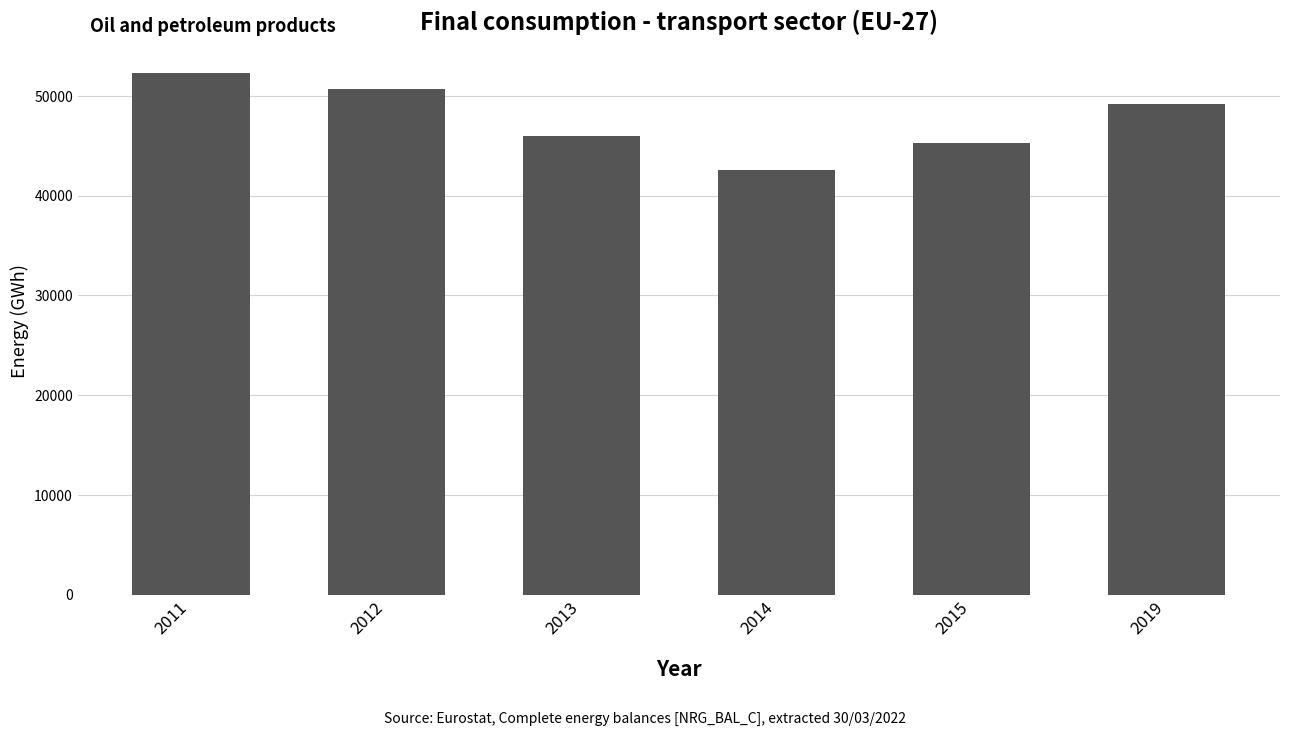

What is the greatest value displayed?

52302.7